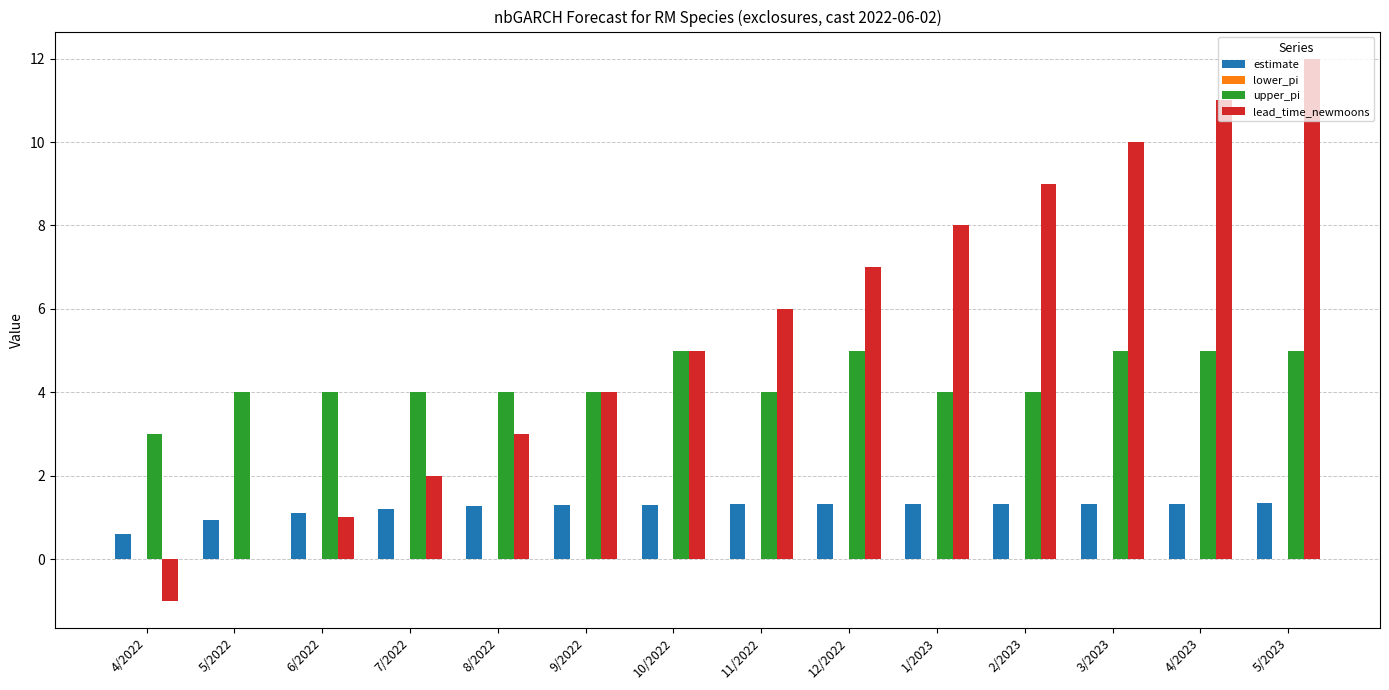

Is it true that estimate equals 1.9 at 7/2022?

False